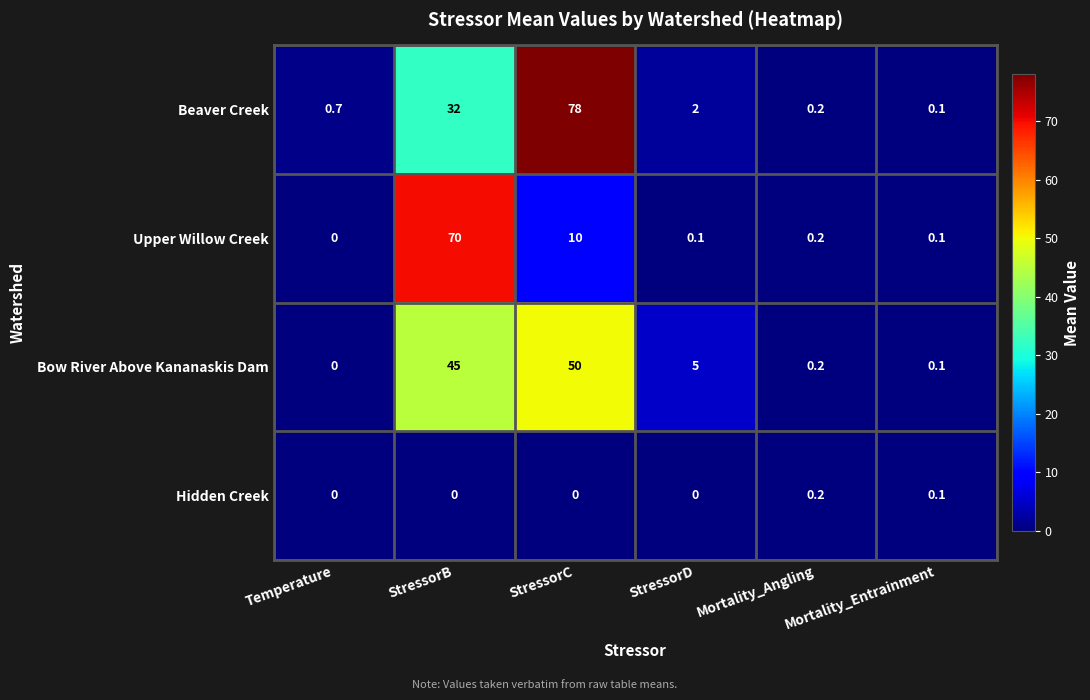

True or false: Bow River Above Kananaskis Dam has a value of 0.0 at Temperature.

True